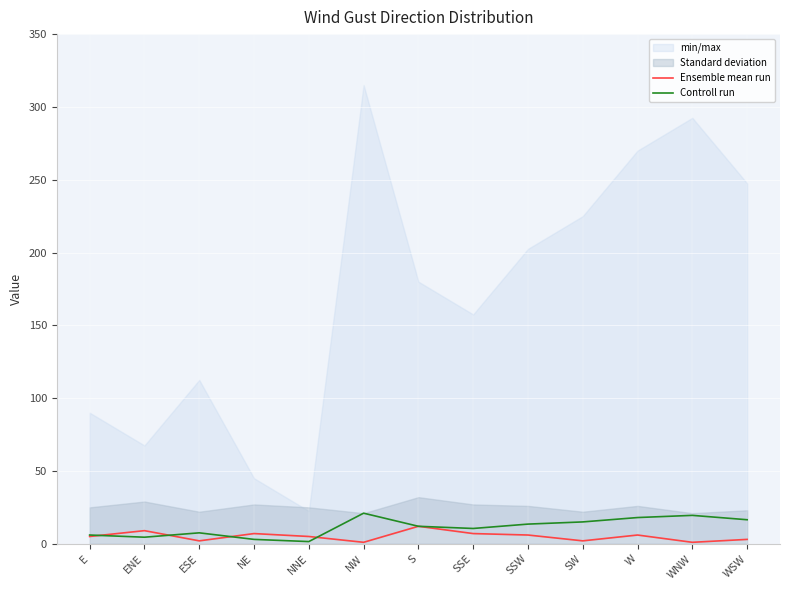

Is it true that Controll run equals 19.5 at WNW?

True